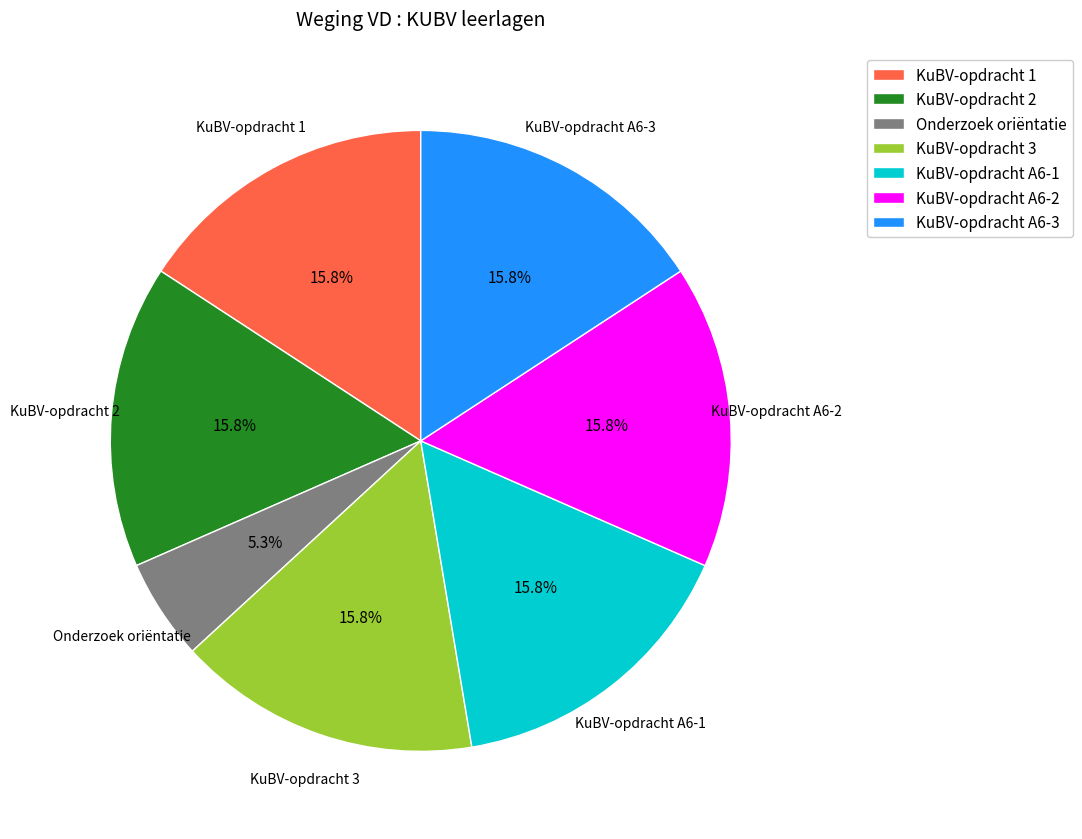

Is there a majority slice in this chart?

No